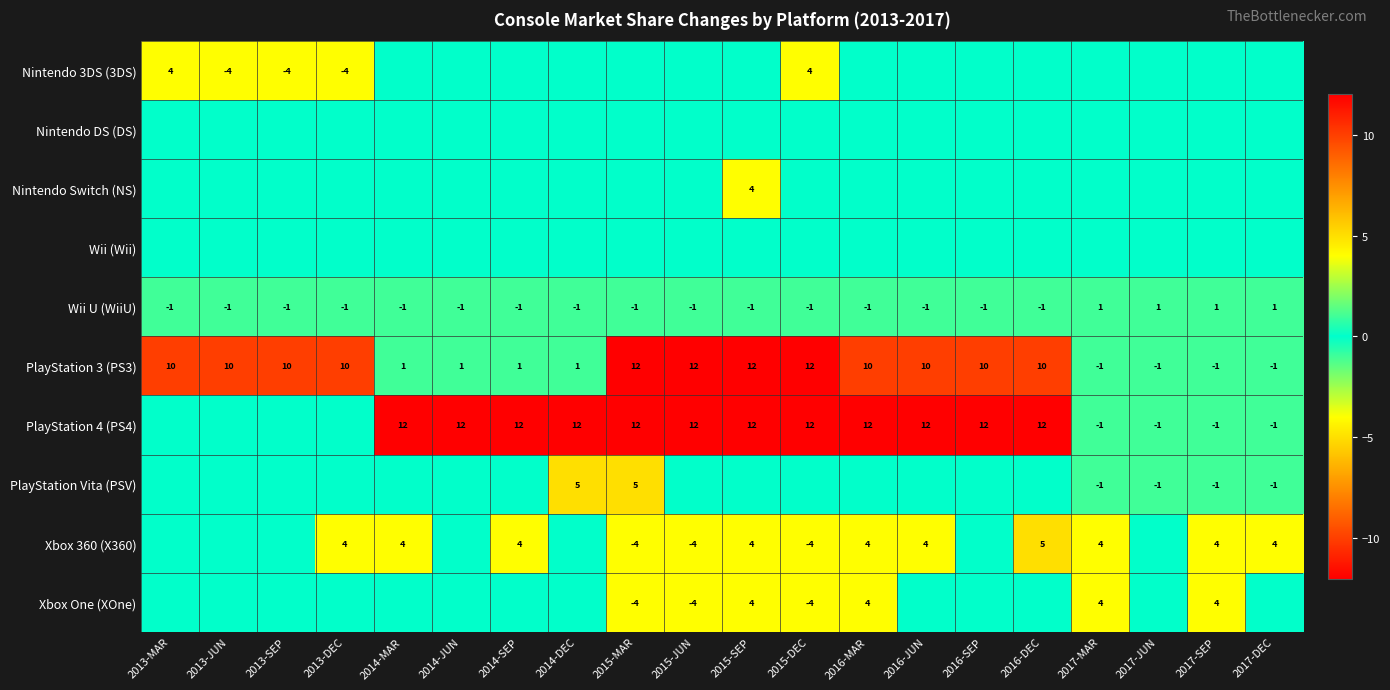

The value of Wii U (WiiU) at 2013-MAR is -1. True or false?

True